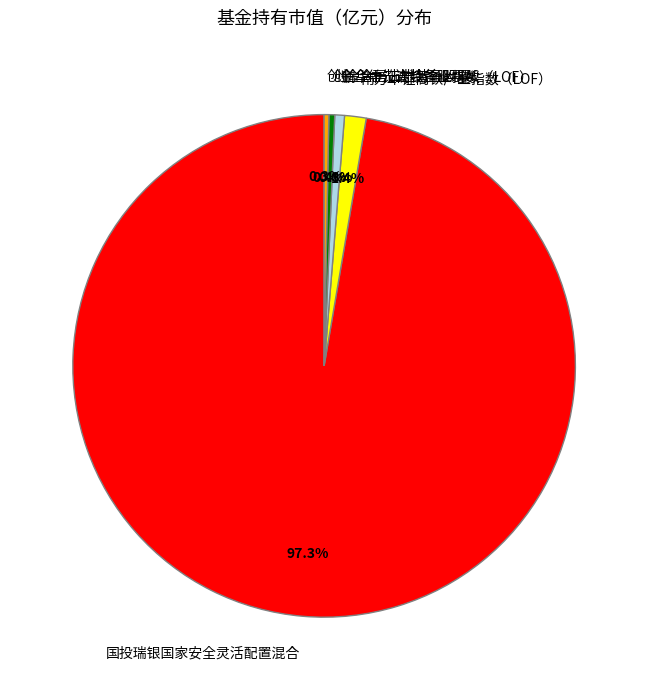

To the nearest percent, what percentage of the pie is 国投瑞银国家安全灵活配置混合?

97%